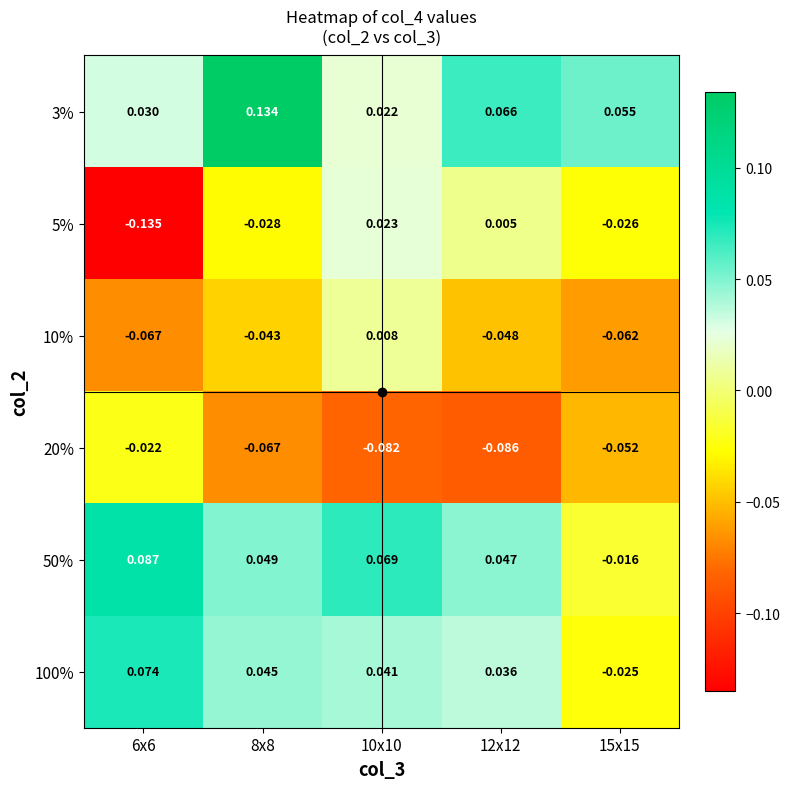

Is the value of 50% at 8x8 greater than the value of 20% at 8x8?

Yes